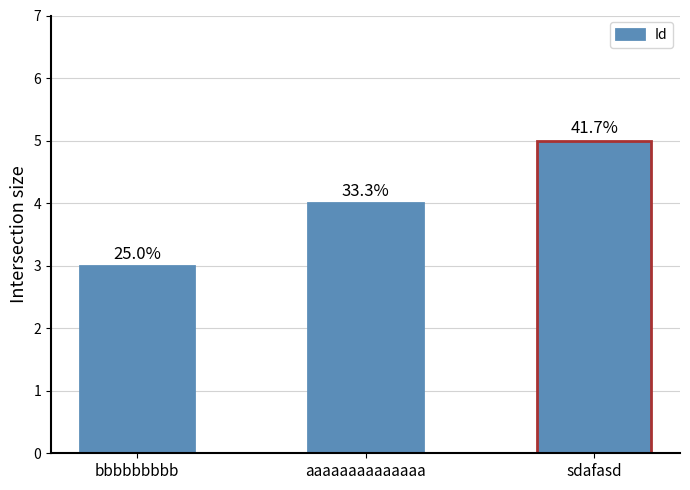

Are the bars horizontal?

No